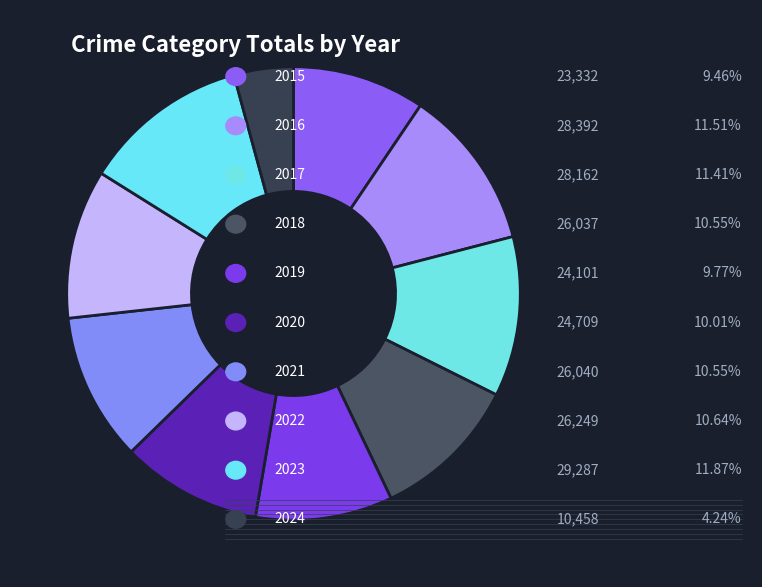

Which slice is the smallest?

2024